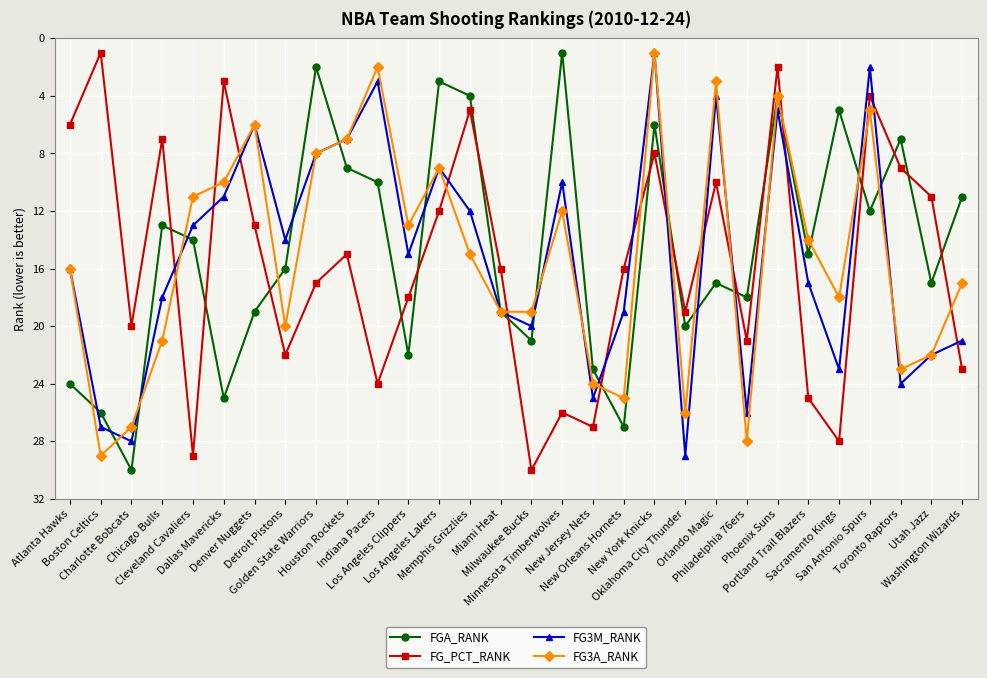

How many categories are shown in the chart?

30